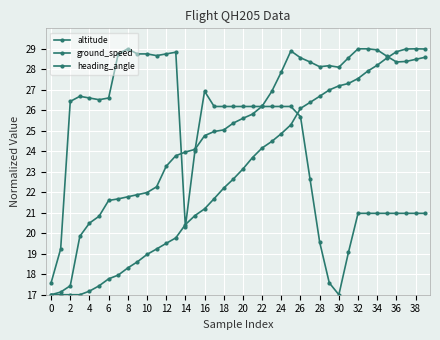

How many distinct data groups are displayed?

3